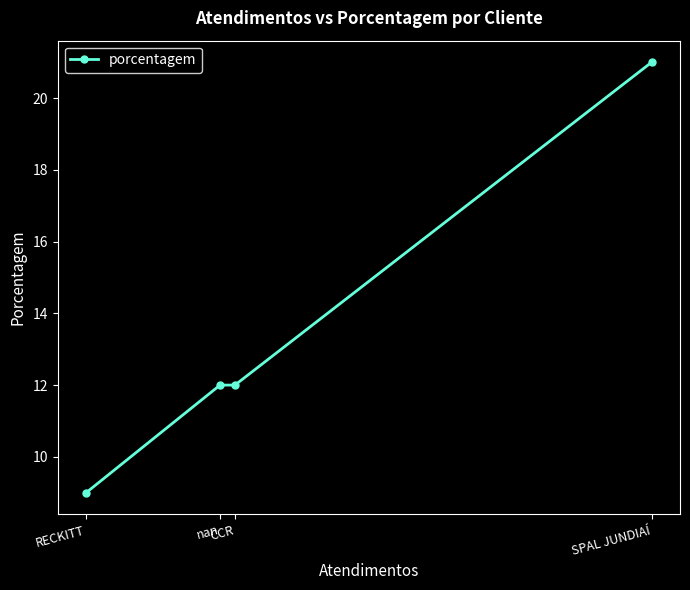

Which label corresponds to the smallest value in the chart?

RECKITT